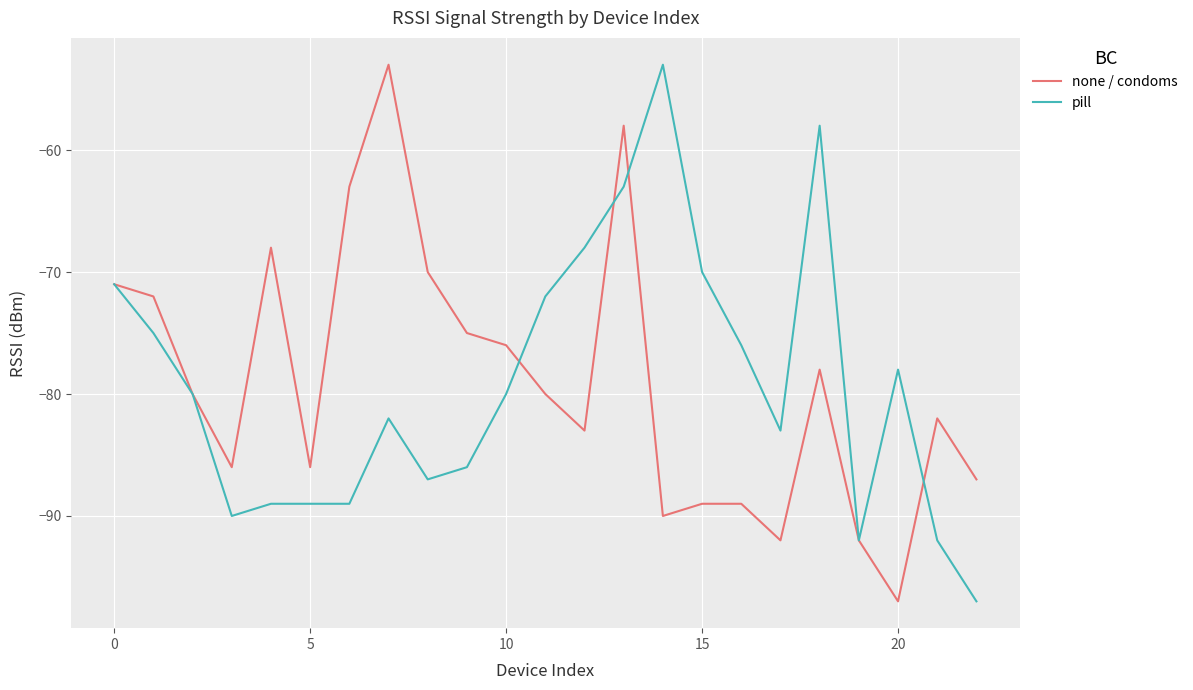

What is the lowest value of the pill series?

-97